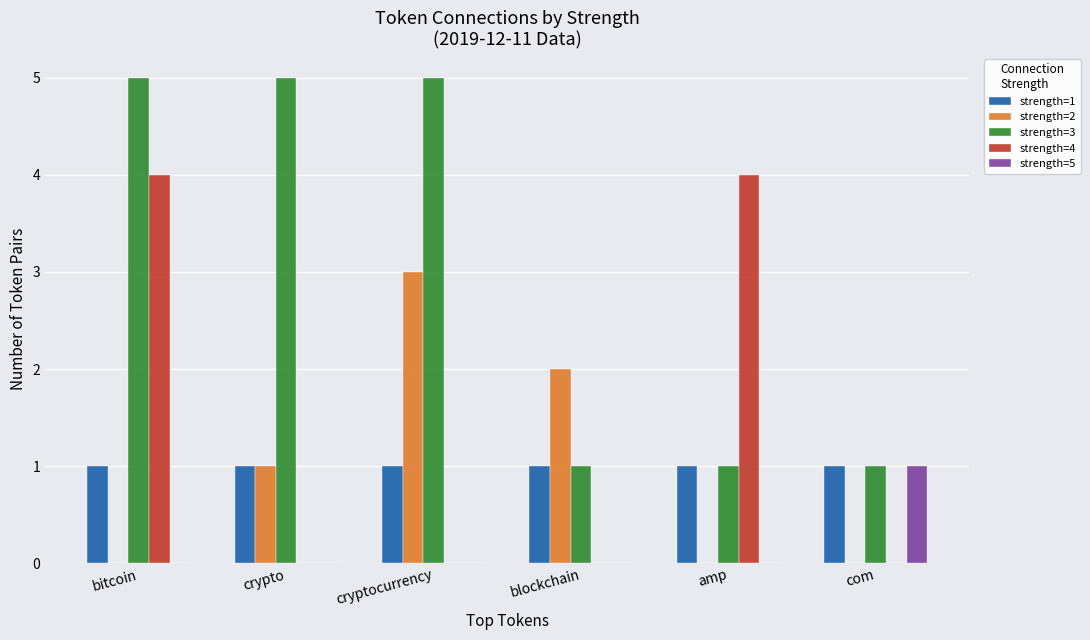

Which series changed the most between cryptocurrency and blockchain?

strength=3